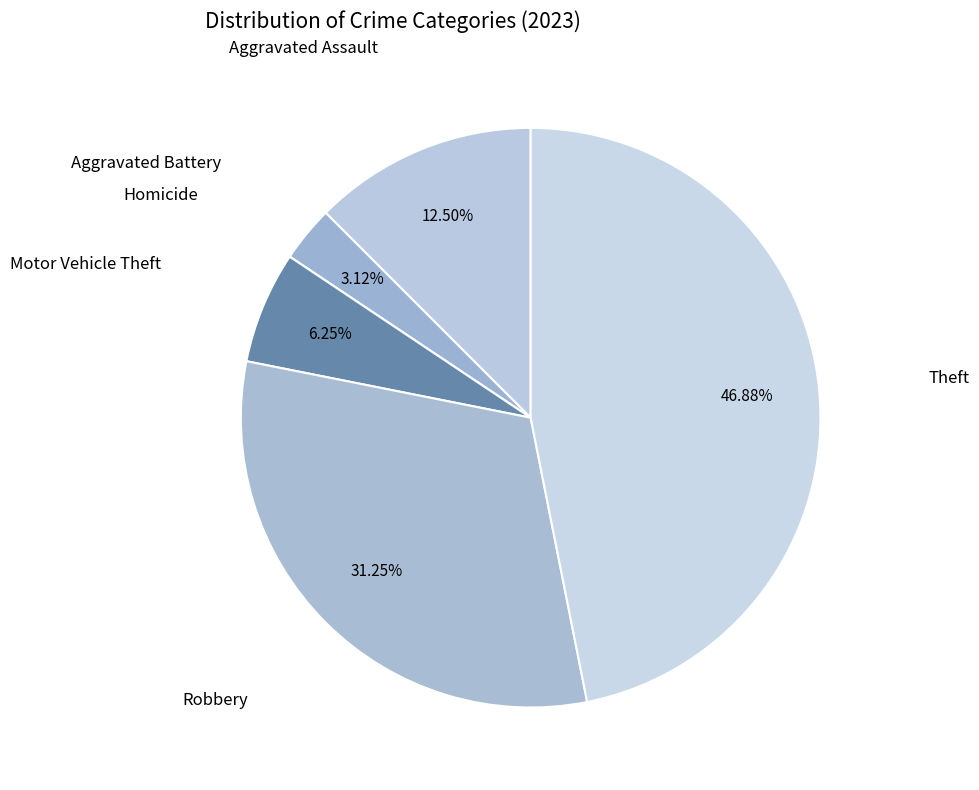

To the nearest percent, what is the difference between the largest and smallest slice percentages?

47%